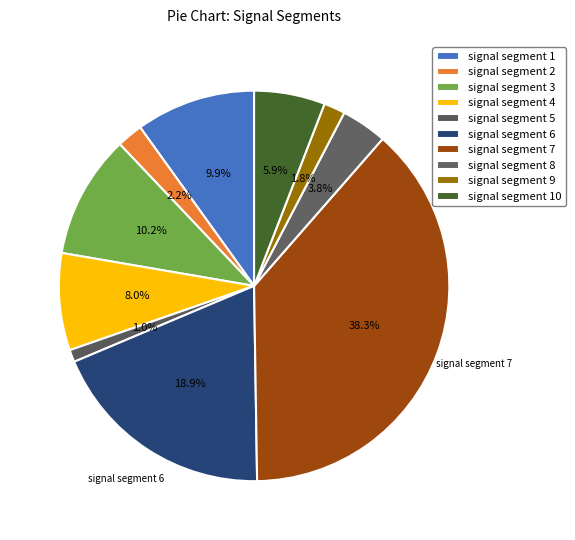

To the nearest percent, what percentage of the pie is signal segment 2?

2%